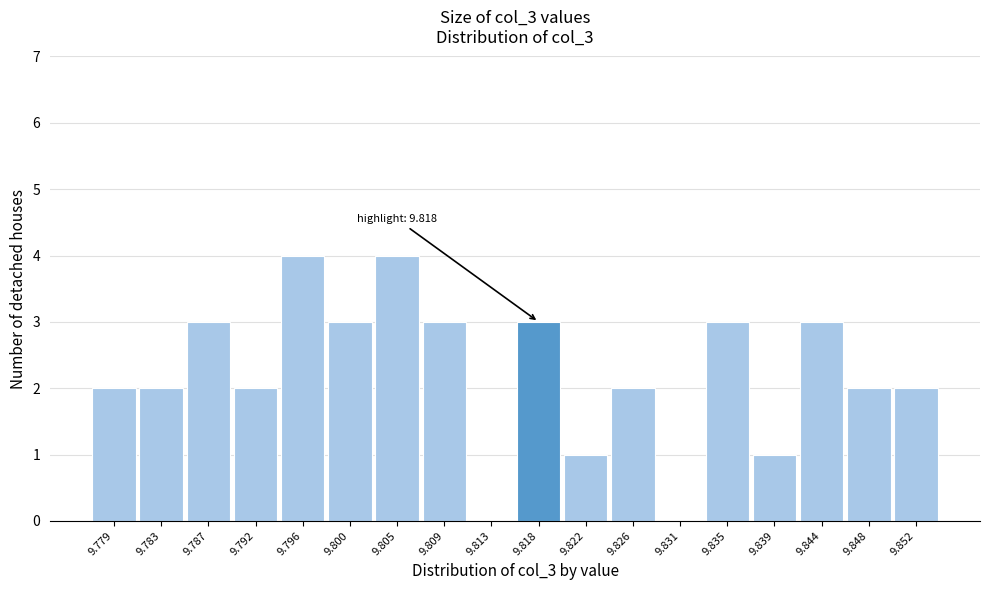

Reading left to right, transcribe all the data shown in this chart.

9.779=2	9.783=2	9.787=3	9.792=2	9.796=4	9.800=3	9.805=4	9.809=3	9.813=0	9.818=3	9.822=1	9.826=2	9.831=0	9.835=3	9.839=1	9.844=3	9.848=2	9.852=2